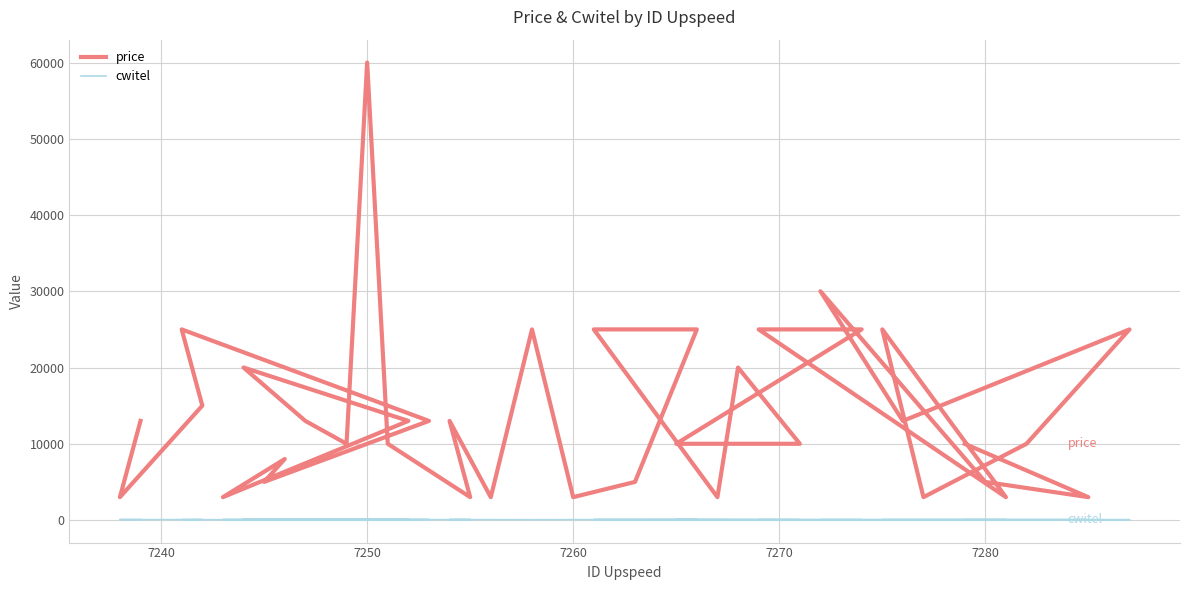

True or false: price and cwitel cross at least once.

False